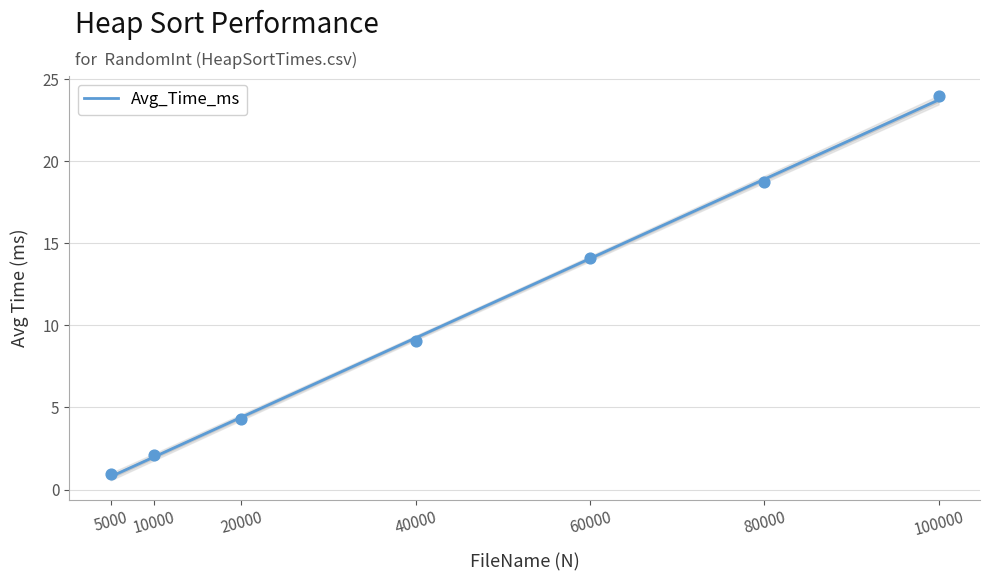

Approximately how many times larger is the value at 100000 compared to 60000?

1.7